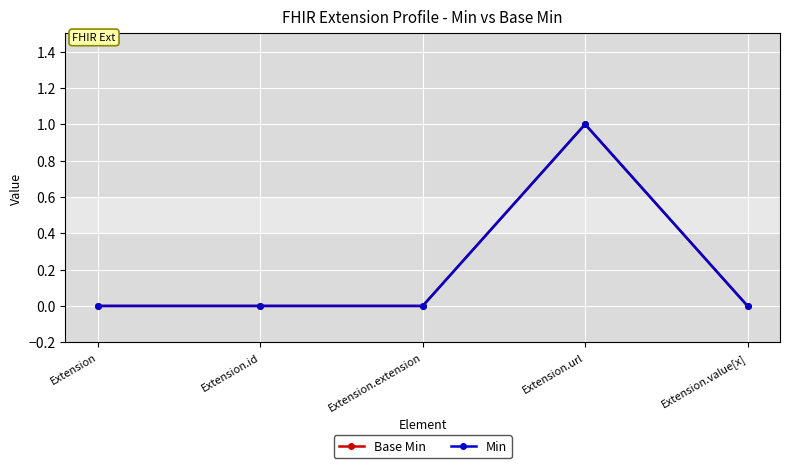

At how many categories does at least one series exceed 0?

1